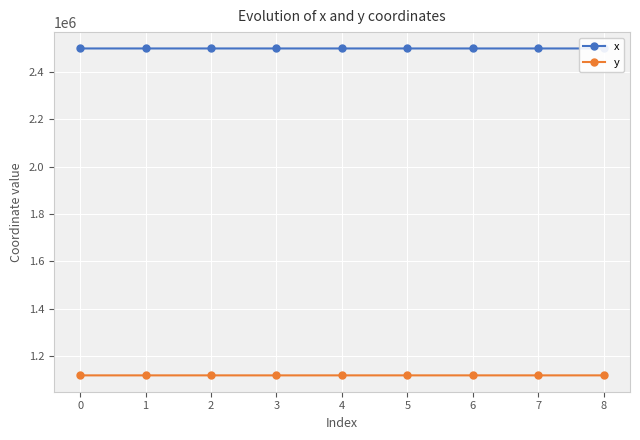

How many lines are shown in the chart?

2